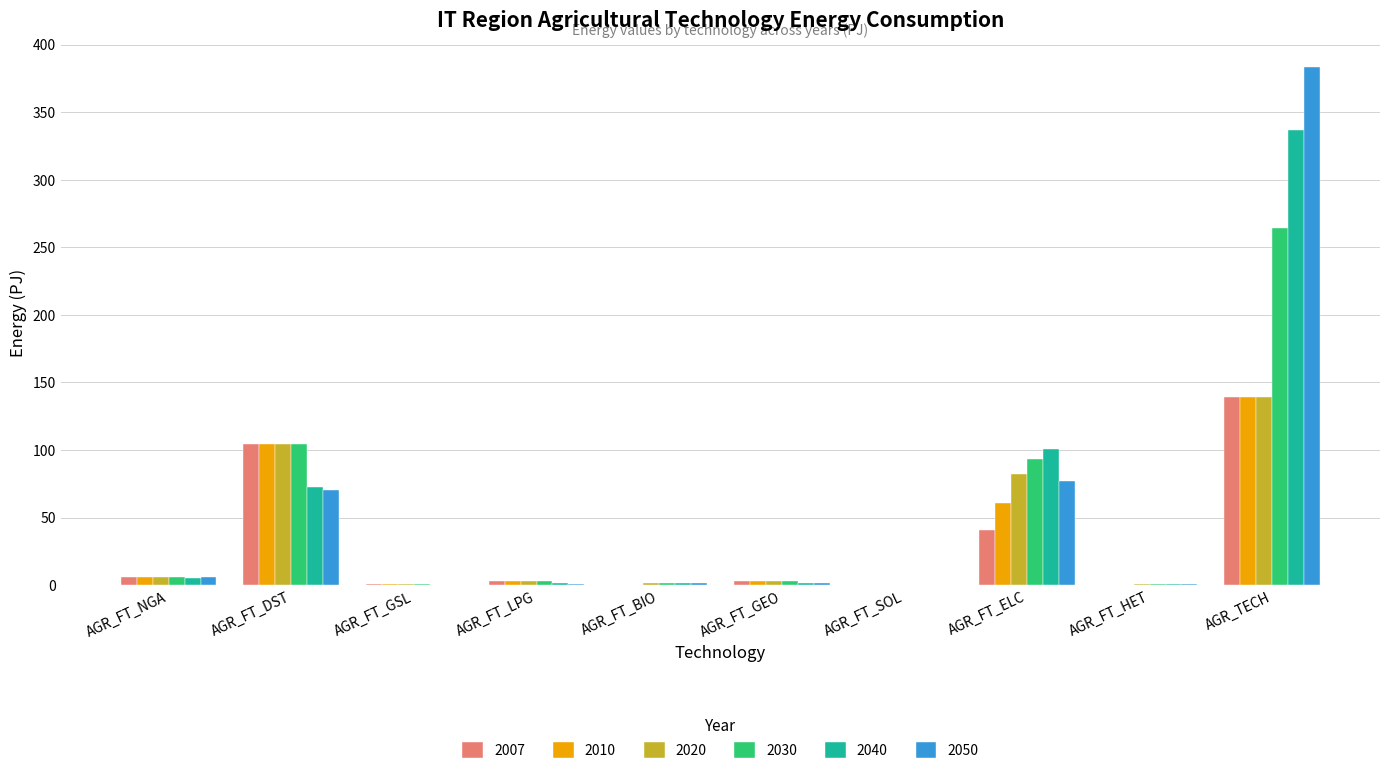

What are all the series names shown in the legend?

2007, 2010, 2020, 2030, 2040, 2050